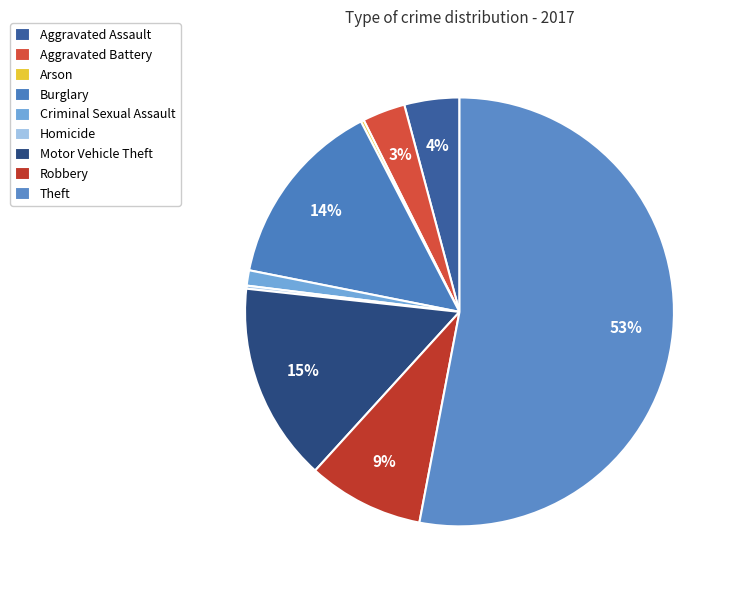

Which slice represents more than half of the pie?

Theft